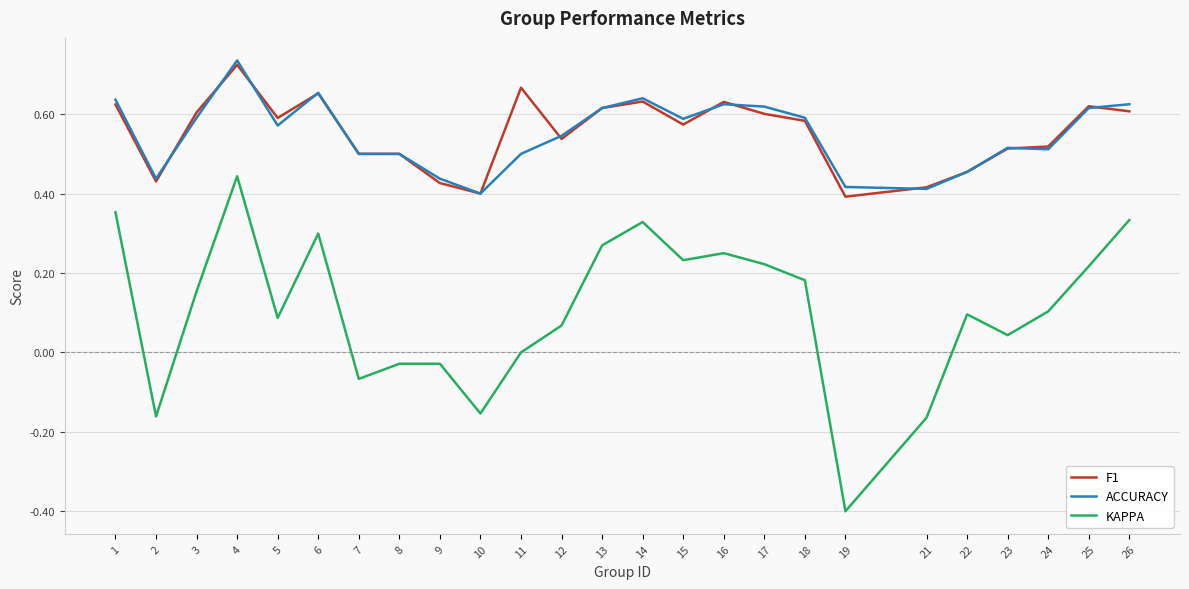

What is the difference between the second highest and minimum values in the KAPPA series?

0.8